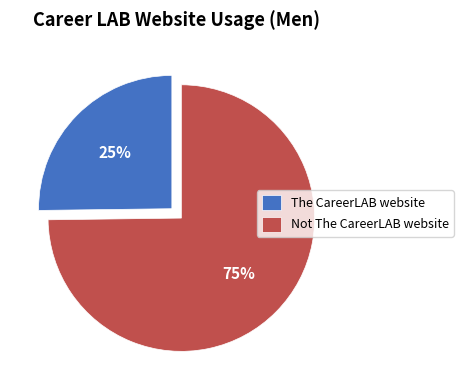

Which slice represents more than half of the pie?

Not The CareerLAB website